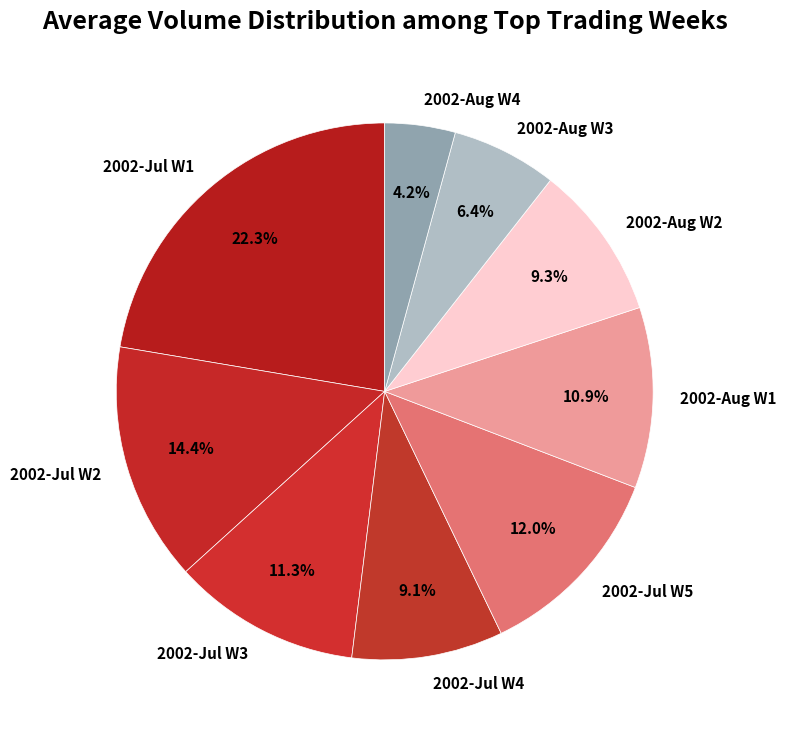

Approximately how many times larger is the value at 2002-Jul W5 compared to 2002-Jul W4?

1.3